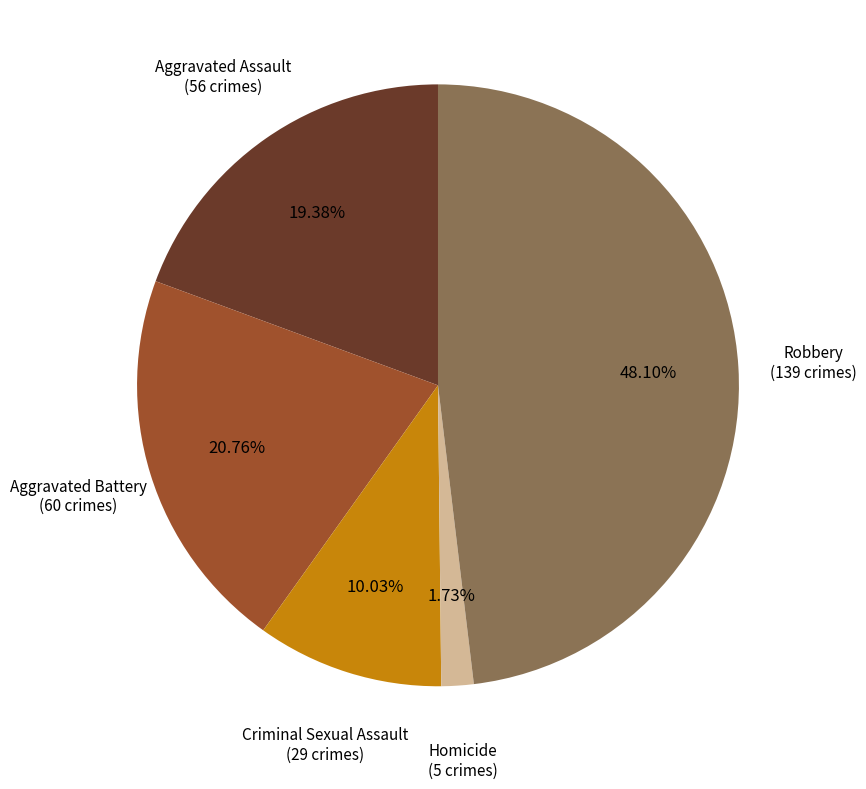

Does any single category account for the majority?

No